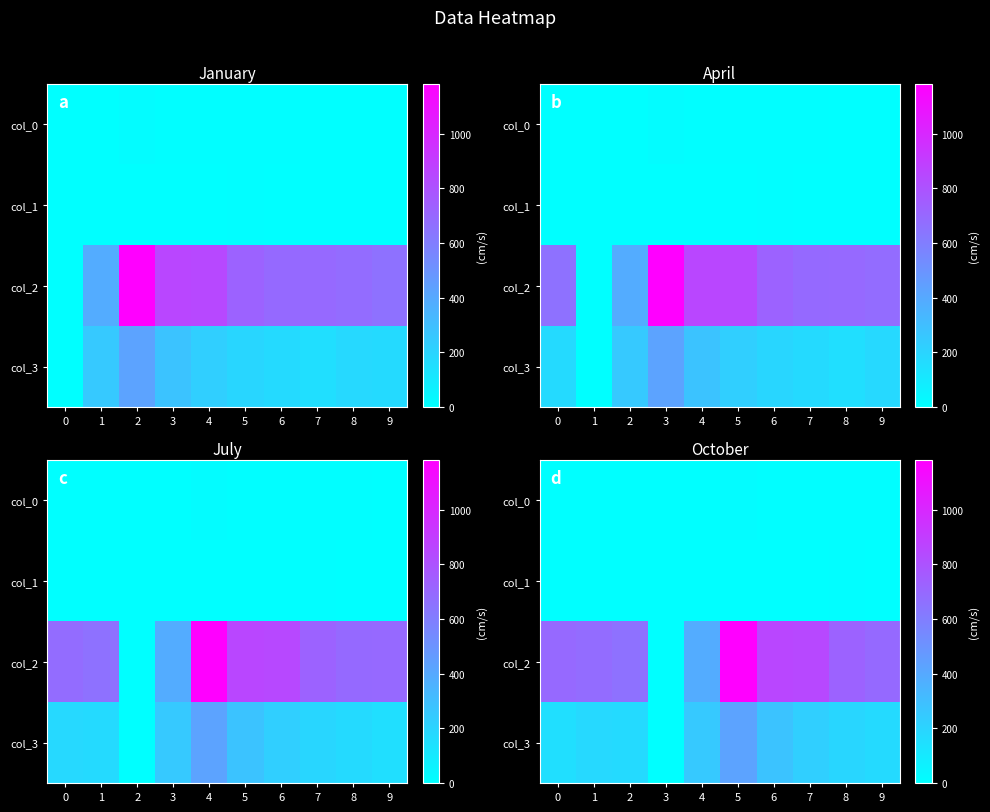

How many distinct data groups are displayed?

4